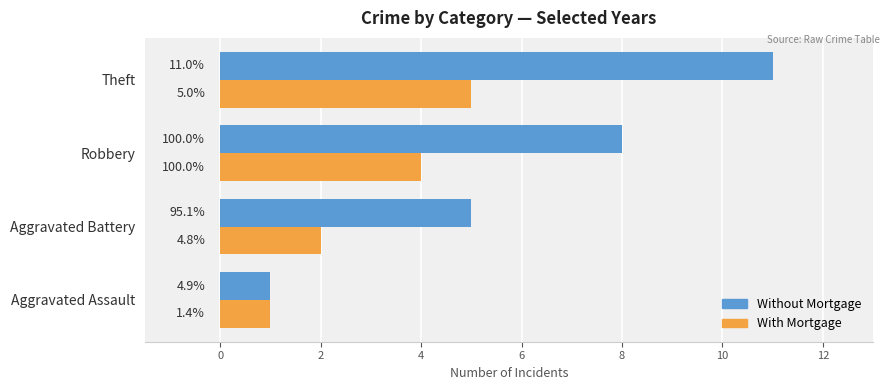

What are all the series names shown in the legend?

Without Mortgage, With Mortgage